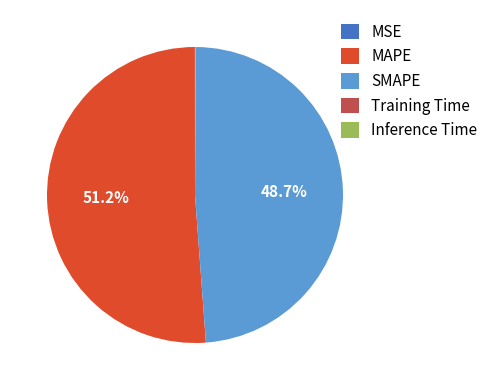

What percentage is the MAPE slice, to the nearest percent?

51%